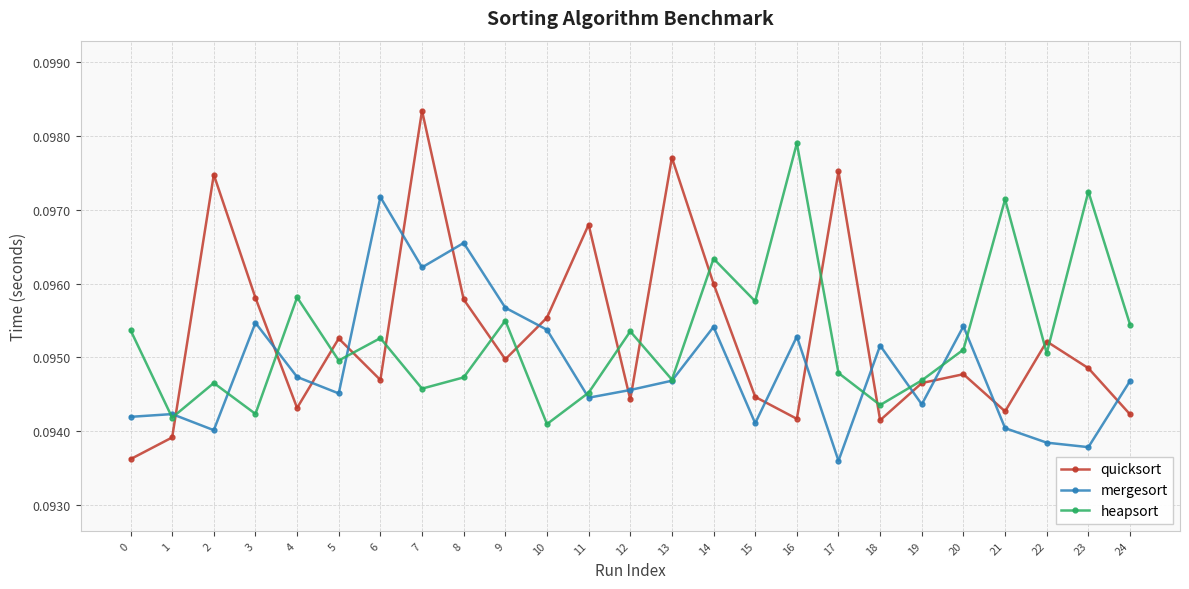

Which series changed the most between 11 and 12?

quicksort